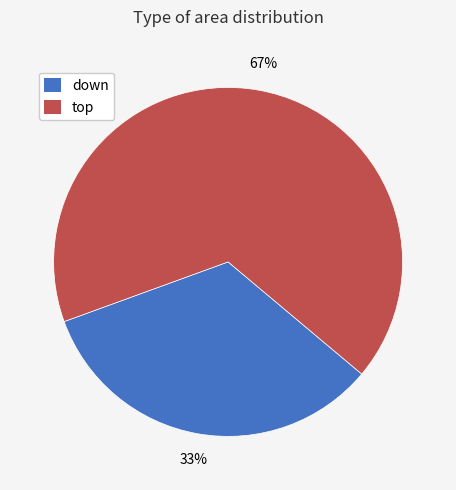

Is there a majority slice in this chart?

Yes